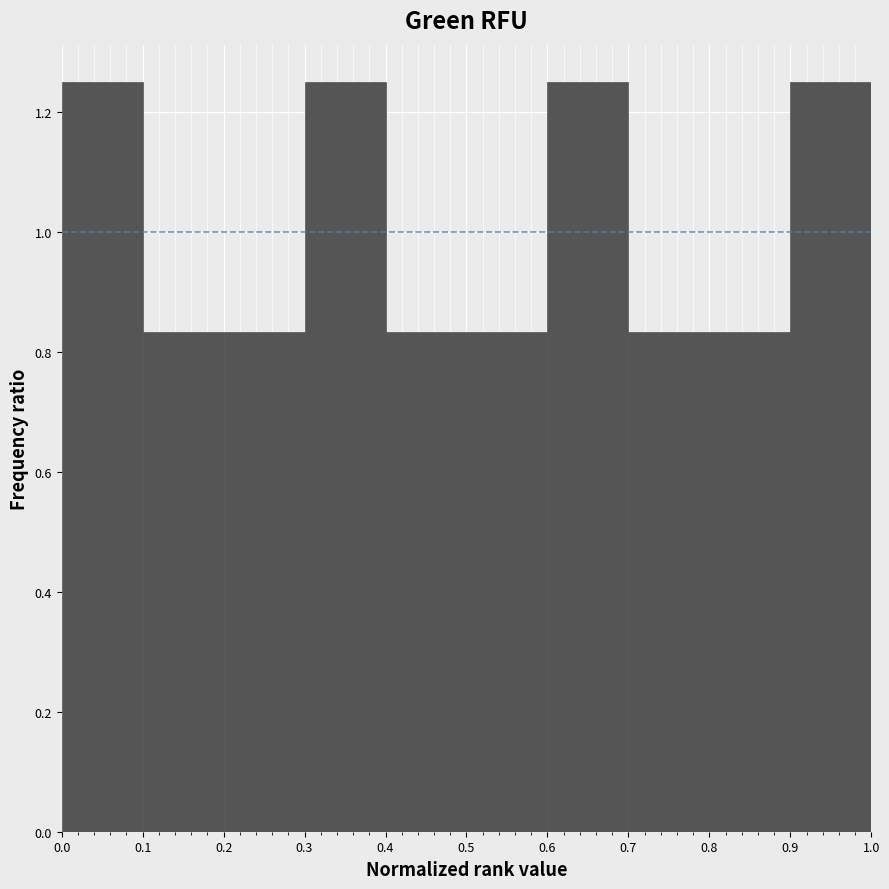

Reading left to right, list every bar in this chart as the range it spans on the x-axis followed by its height. The values are not printed on the chart, so give them approximately, as read against the axis.

0.0 to 0.1: 1.26
0.1 to 0.2: 0.84
0.2 to 0.3: 0.84
0.3 to 0.4: 1.26
0.4 to 0.5: 0.84
0.5 to 0.6: 0.84
0.6 to 0.7: 1.26
0.7 to 0.8: 0.84
0.8 to 0.9: 0.84
0.9 to 1.0: 1.26